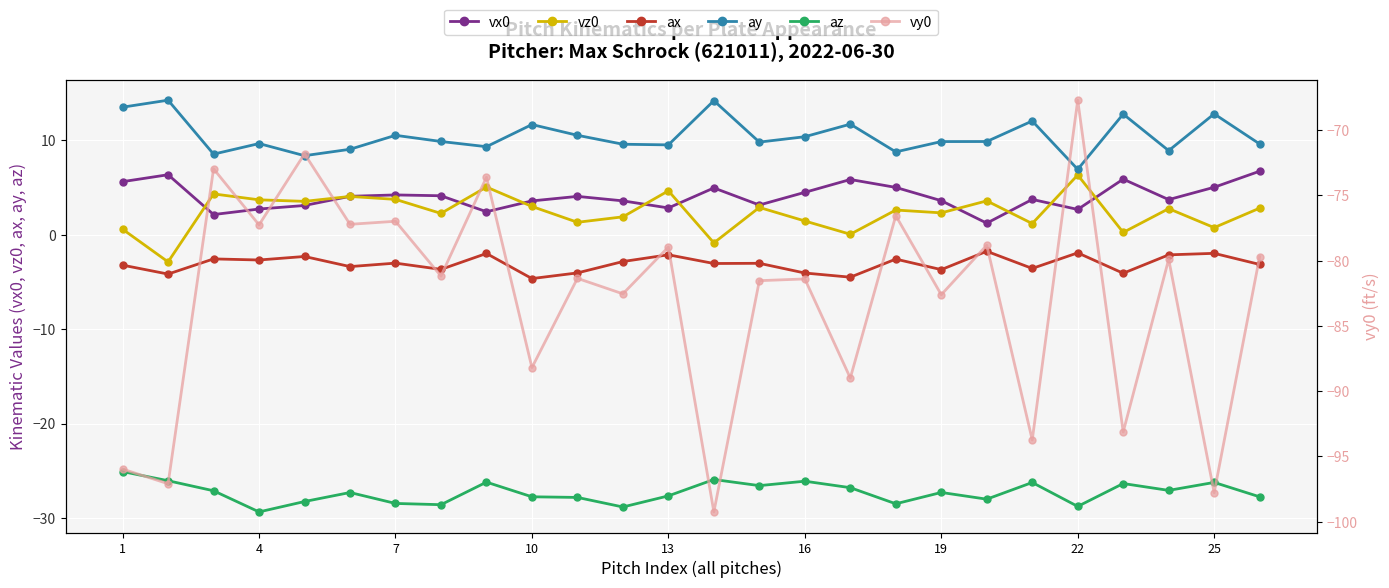

Is it true that ax equals -3.0 at 7?

True